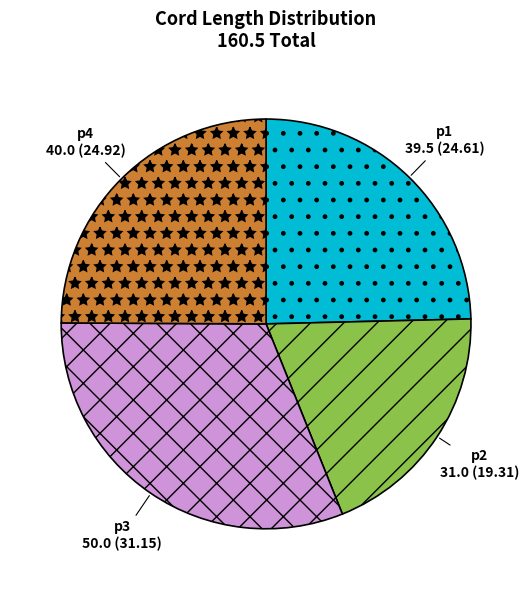

Is there any slice that represents more than half of the pie?

No